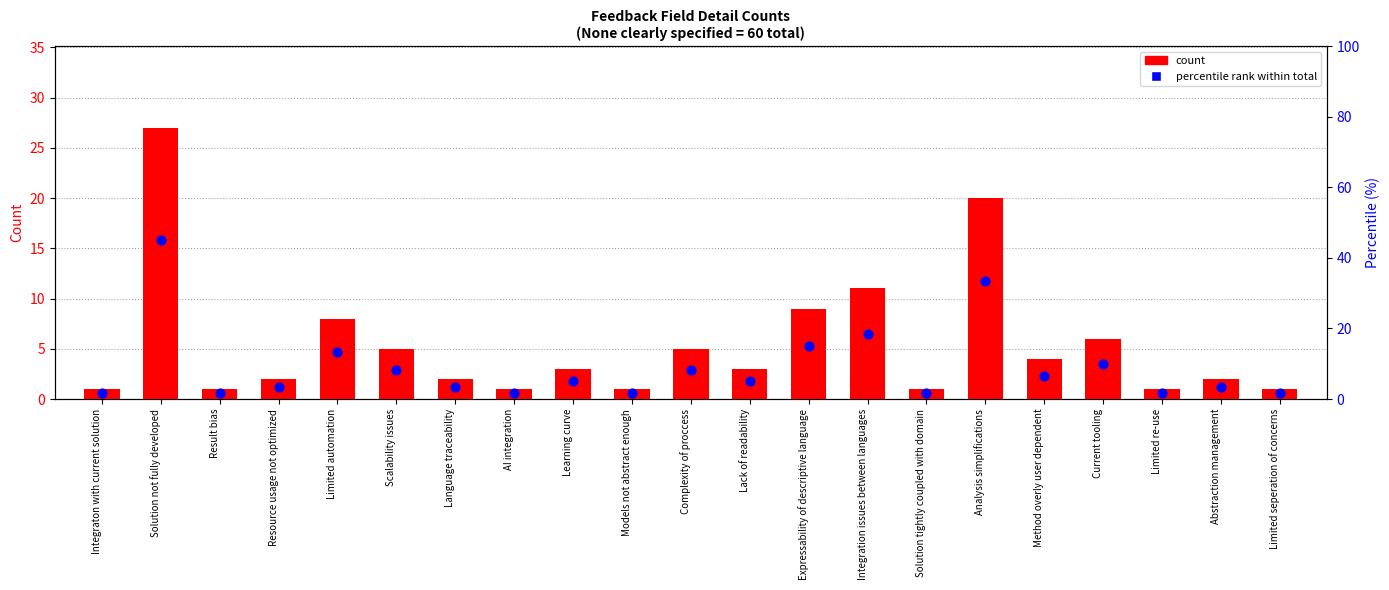

What is the total value across all series at AI integration?

2.7